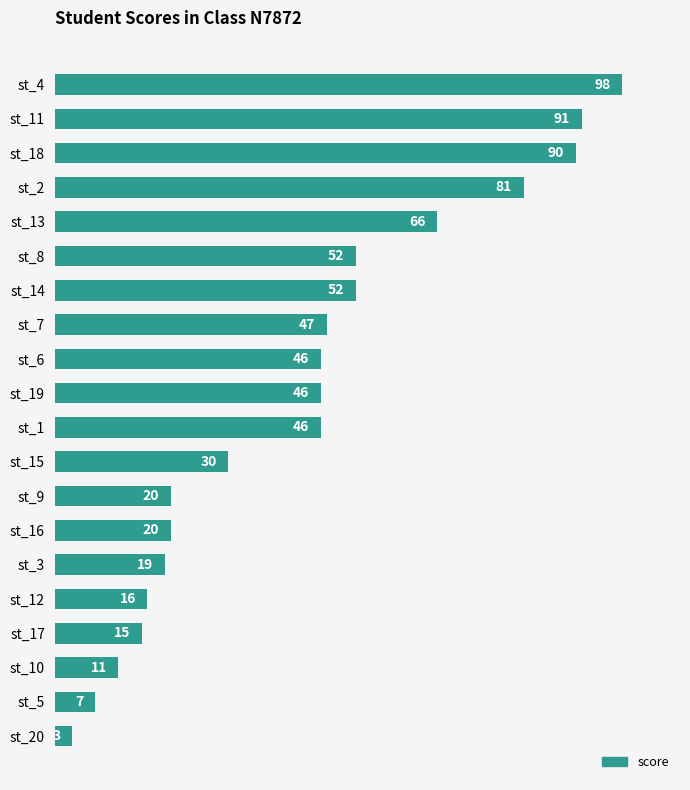

What is the change in value from st_4 to st_15?

-68